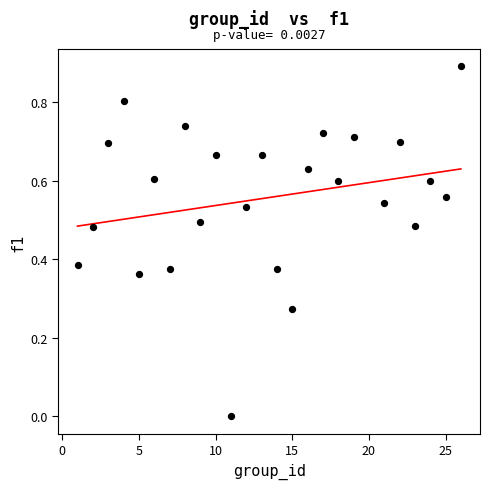

What is the range of Y values (max minus min)?

0.9